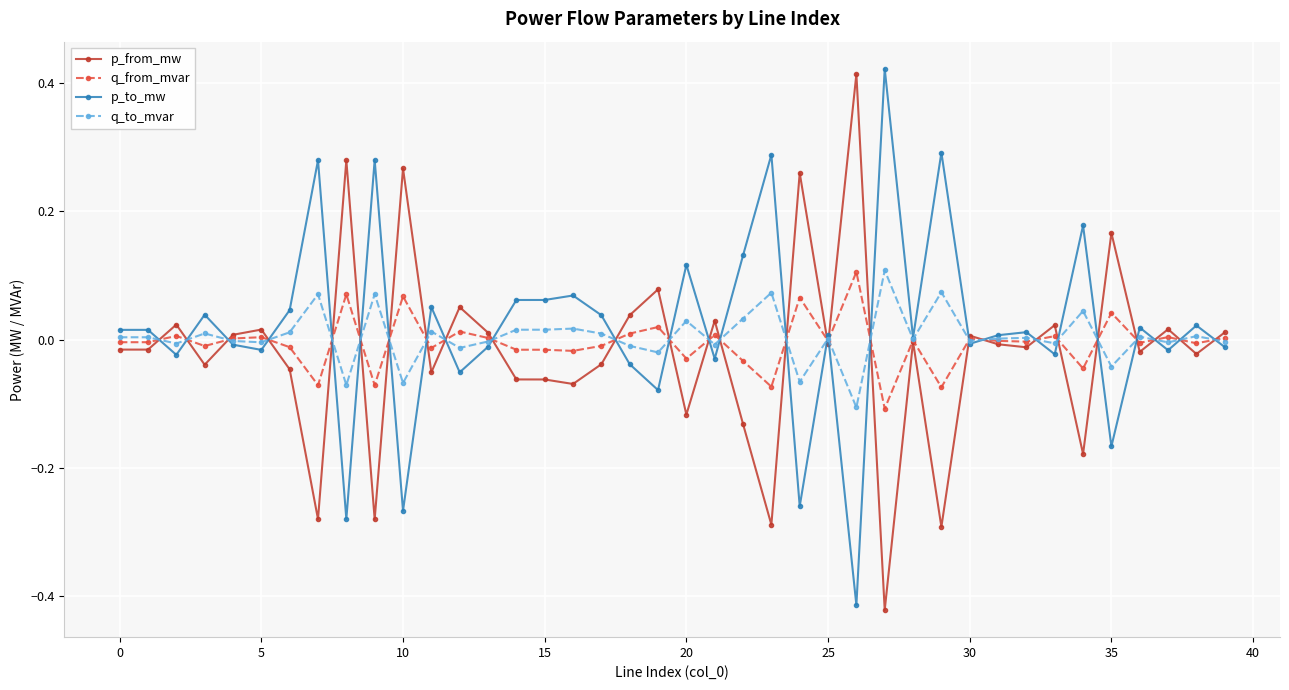

True or false: q_from_mvar has more than 2 points higher than both neighbors.

True